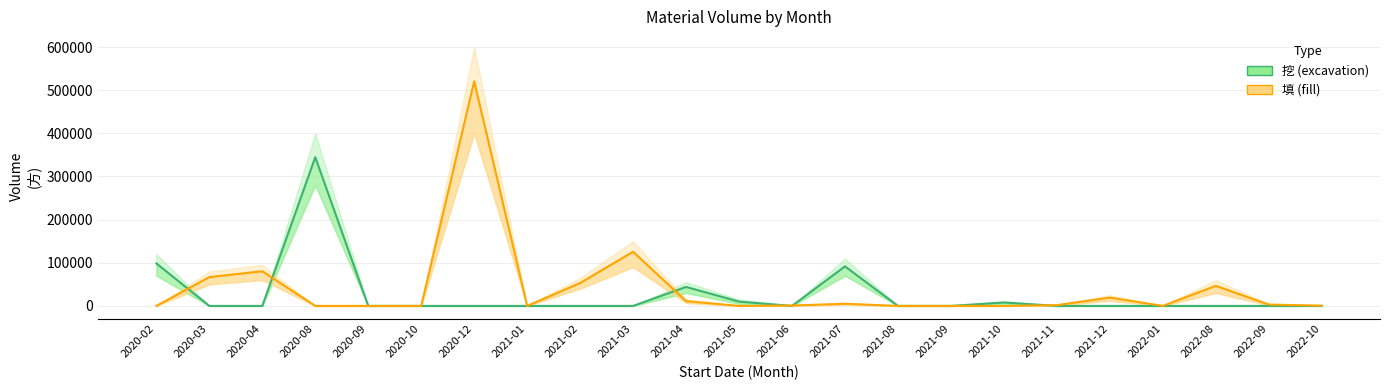

What is the sum of the 填 (fill) values at 2020-03 and 2021-10?

66832.3